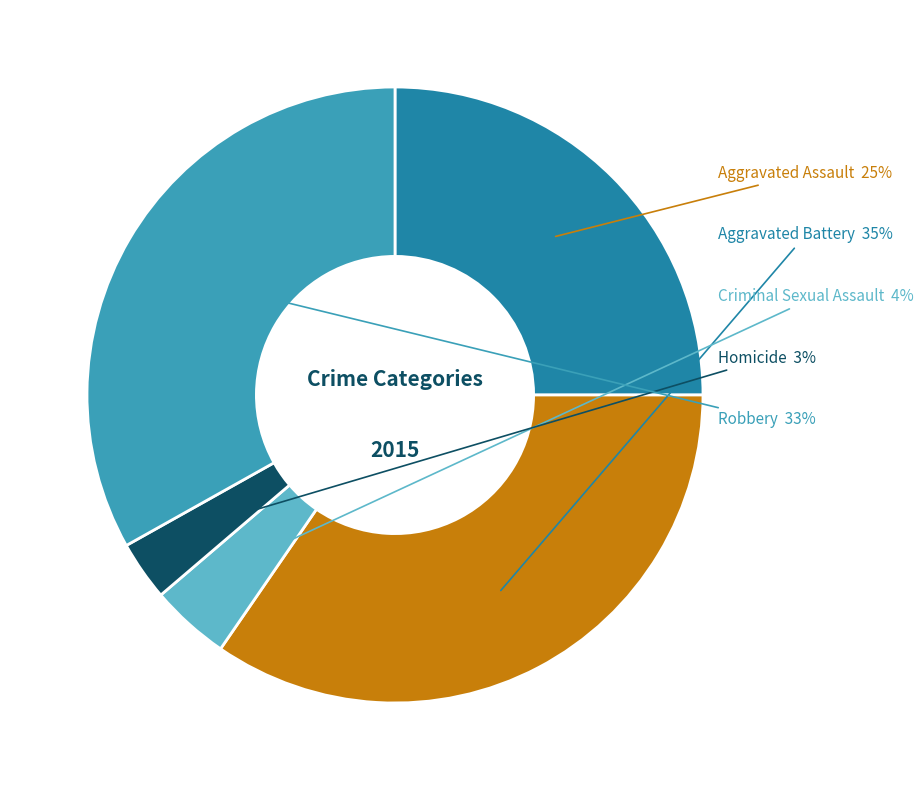

Is there any slice that represents more than half of the pie?

No